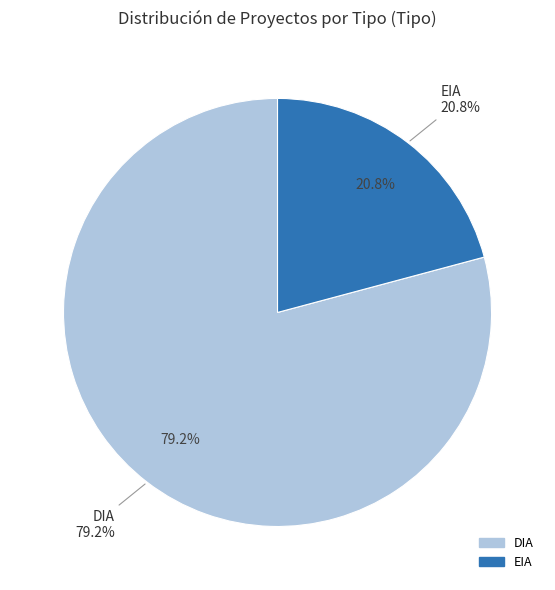

Which category accounts for the majority?

DIA